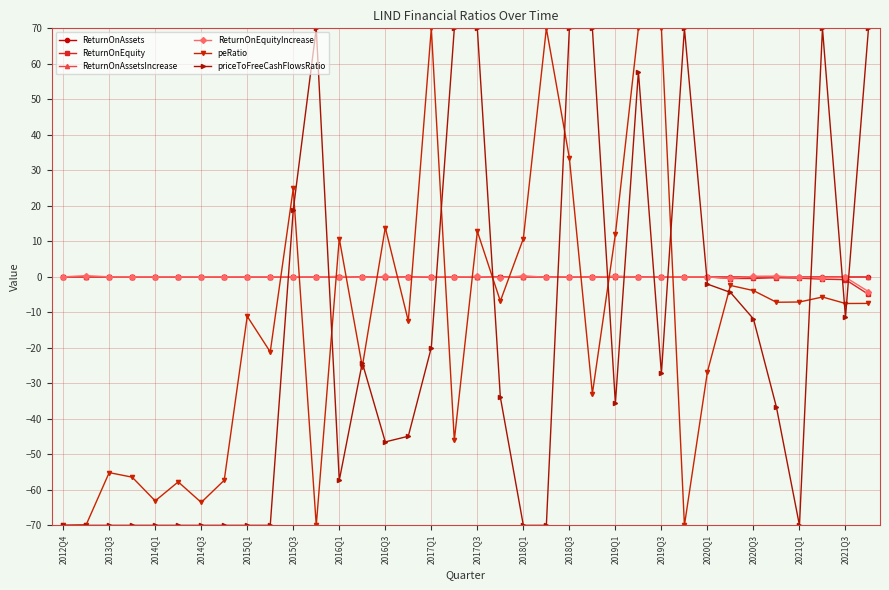

What is the minimum value shown in the chart?

-70.0